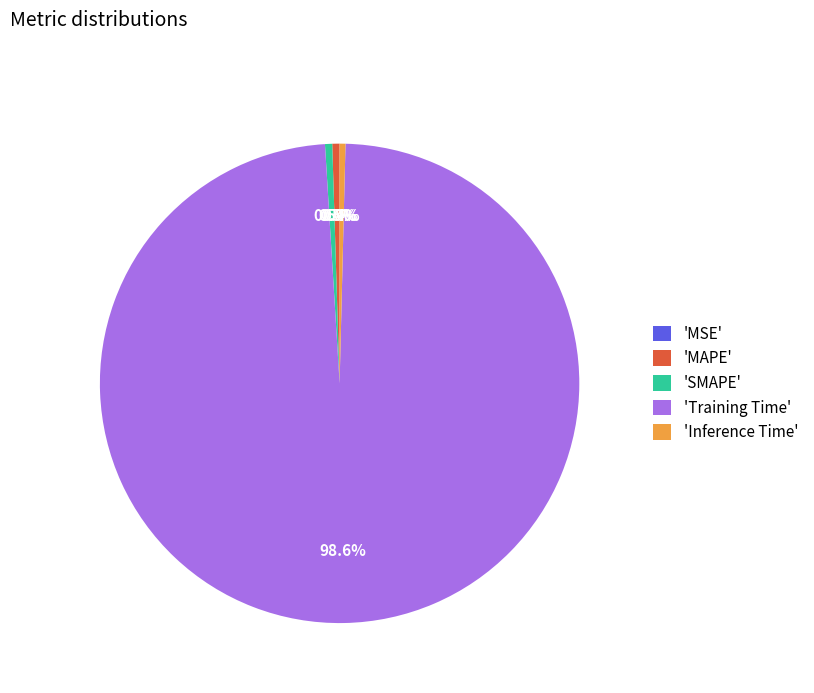

Is there any slice that represents more than half of the pie?

Yes